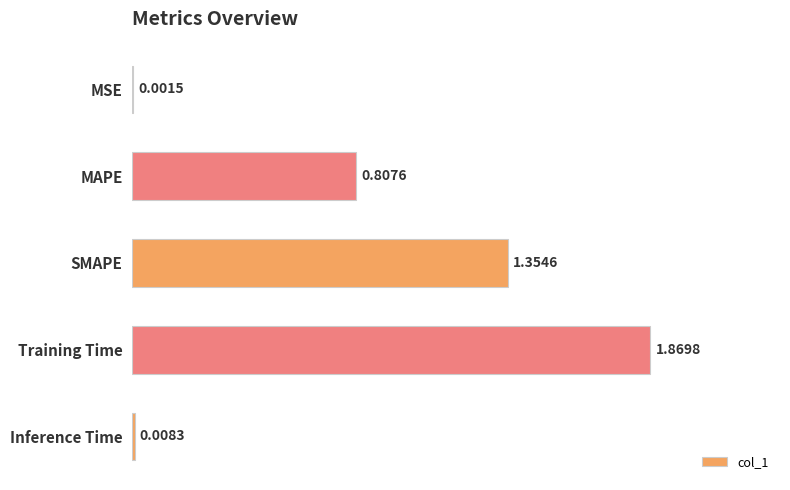

Are the bars grouped side by side (vs. stacked)?

No